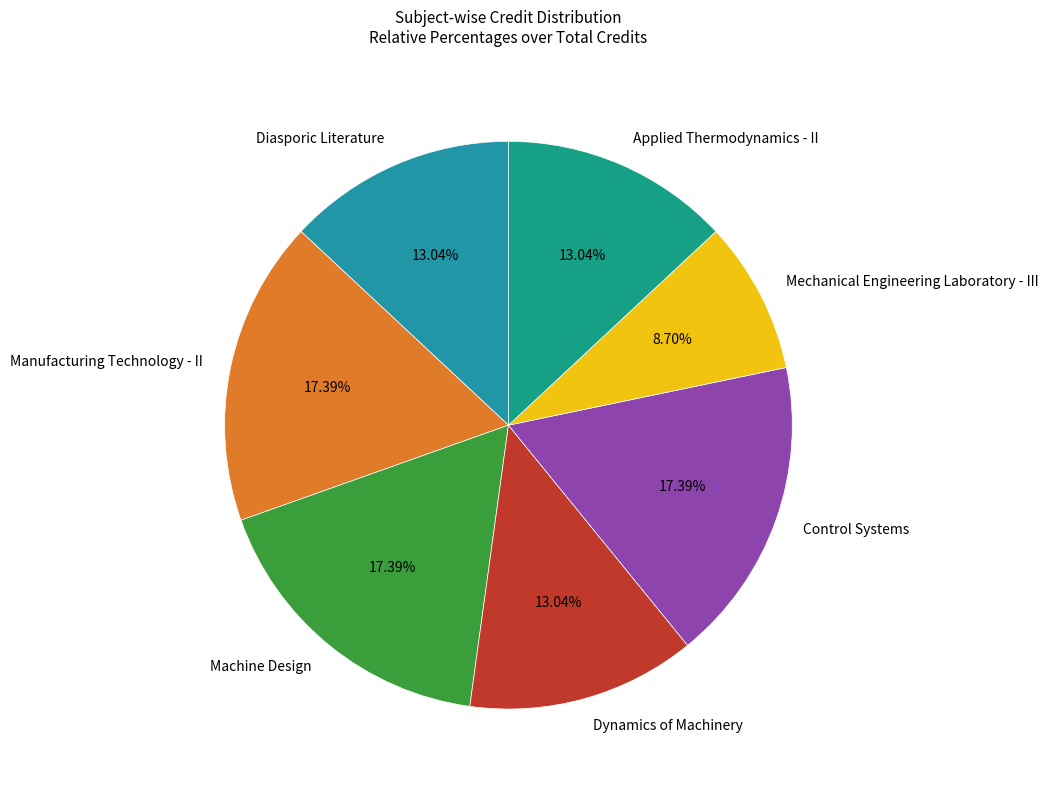

To the nearest percent, what portion does Diasporic Literature represent?

13%